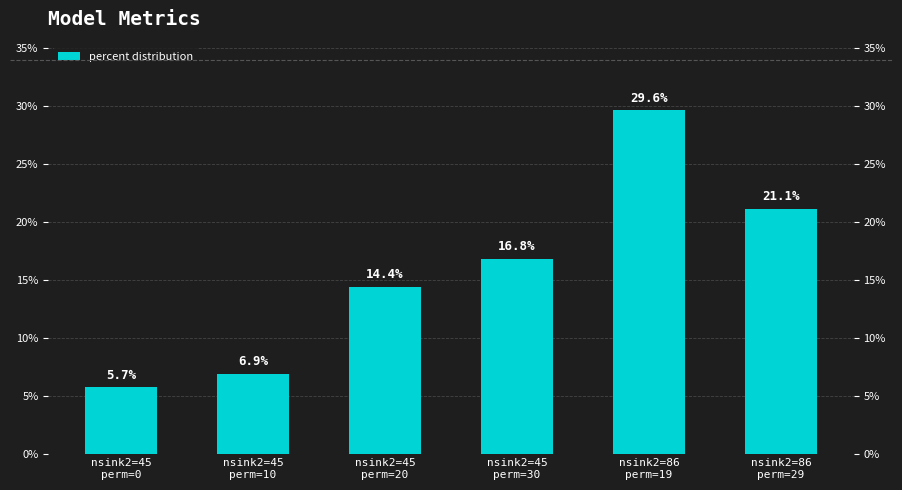

What is the change in value from nsink2=86
perm=19 to nsink2=86
perm=29?

-8.5